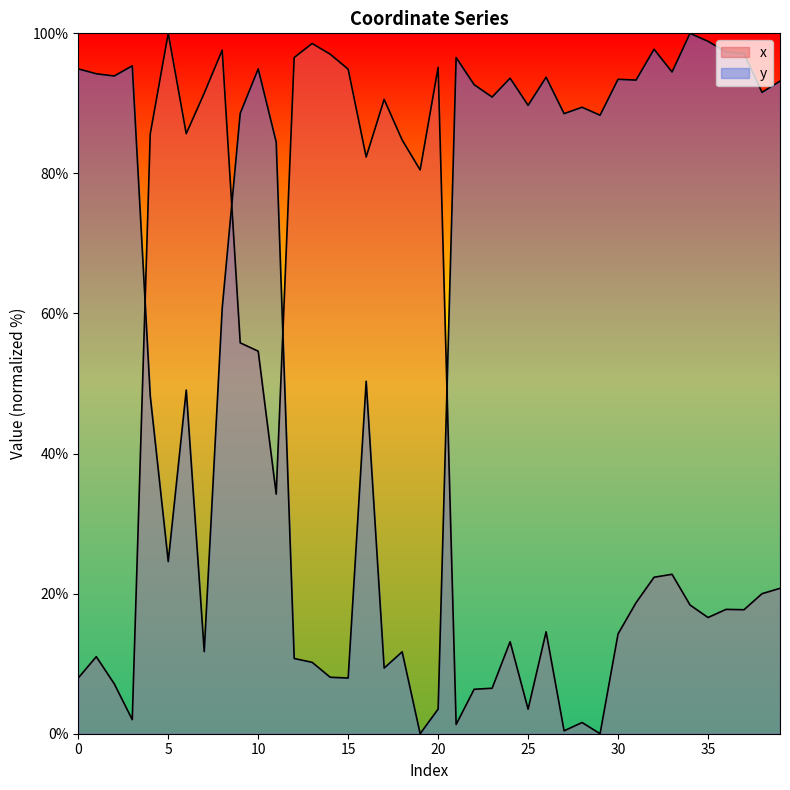

How many positive values does the x series have?

39